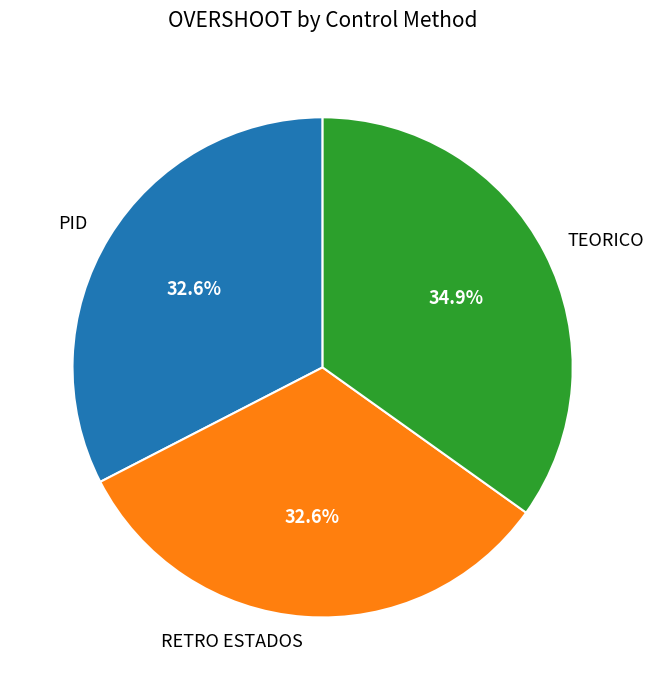

What is the total percentage of RETRO ESTADOS and PID?

65.1%